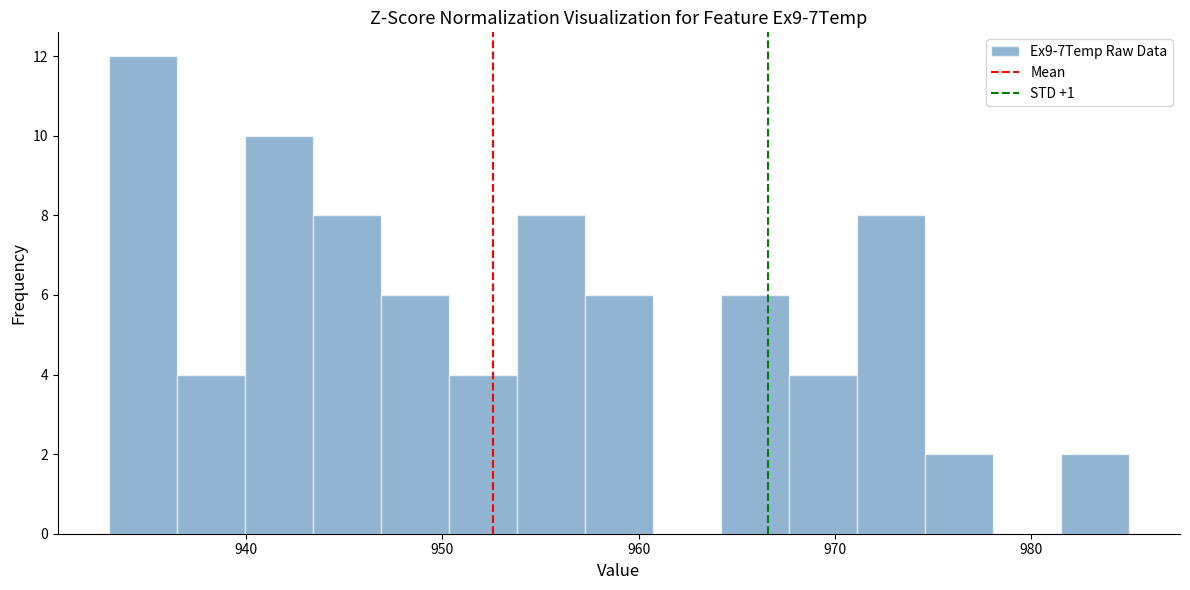

Around what value on the x-axis is the tallest bar? Give the approximate position of its centre, as read against the axis.

935